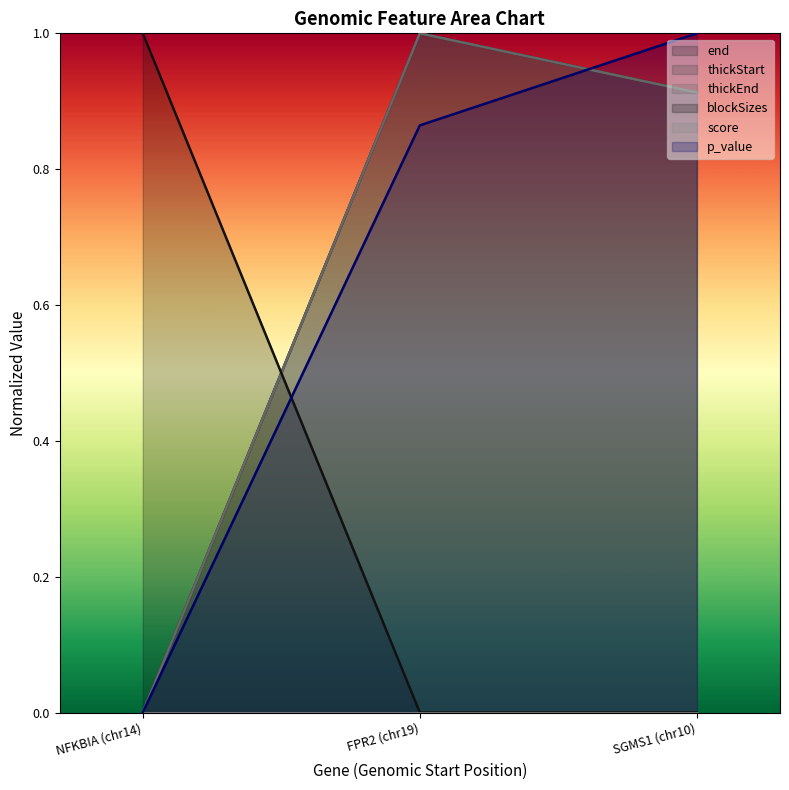

What position from the right is FPR2 (chr19)?

2